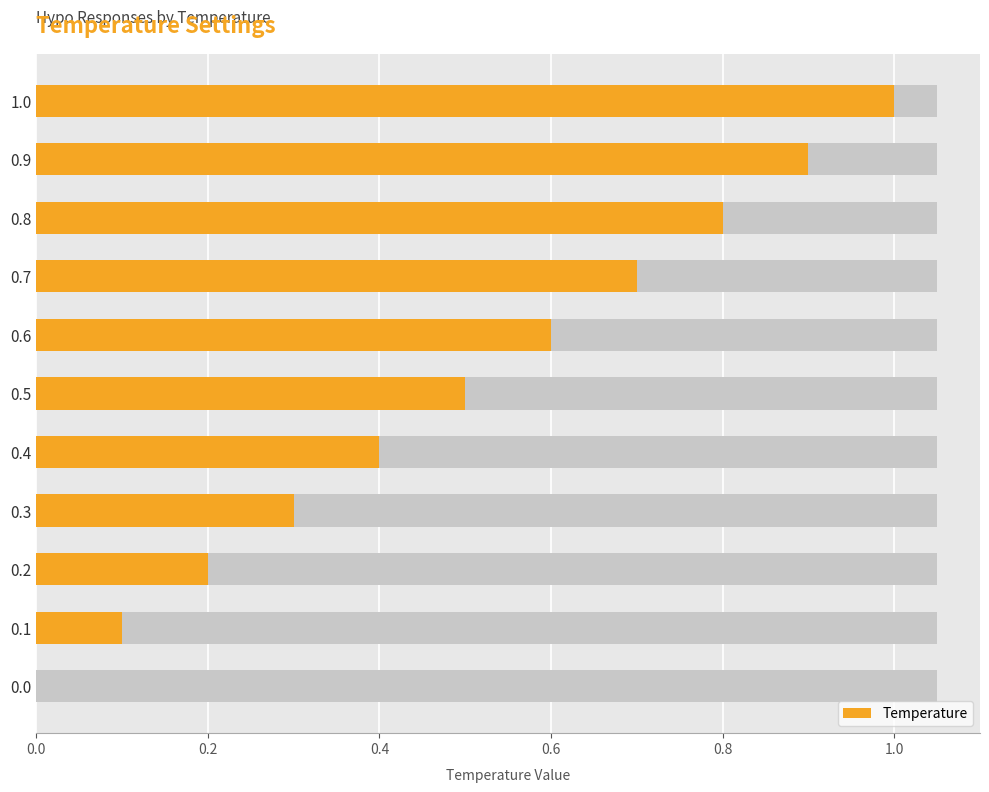

Count the number of values greater than 0.

10